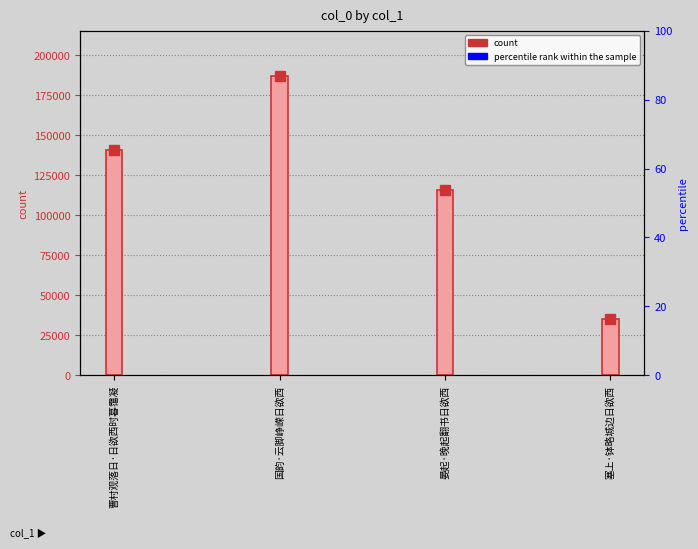

Does the chart contain stacked bars?

No